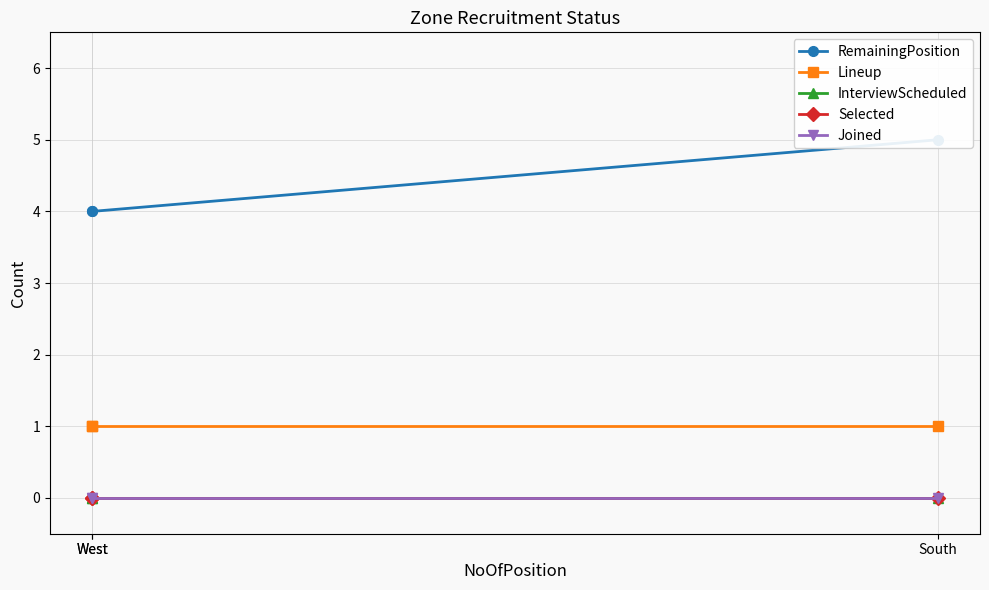

What are all the series names shown in the legend?

RemainingPosition, Lineup, InterviewScheduled, Selected, Joined